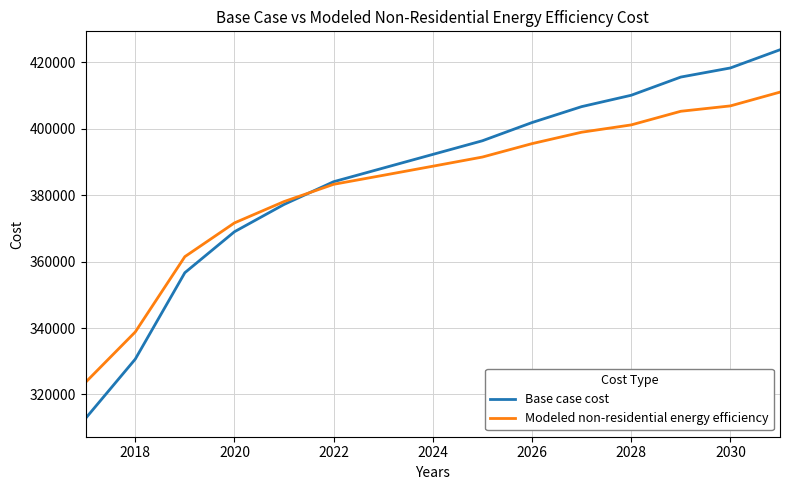

Which series has the widest spread of values?

Base case cost